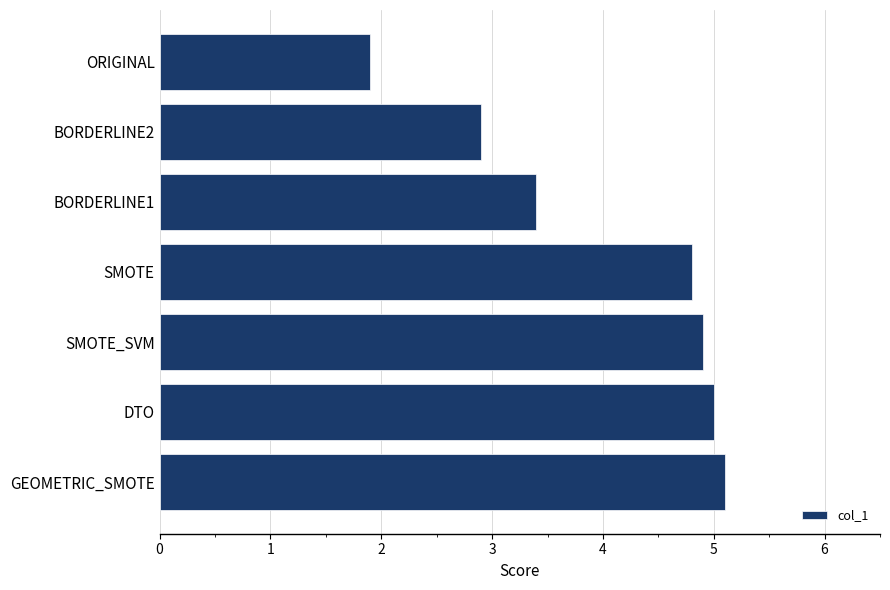

Where is the data nearest to the value 3?

BORDERLINE2